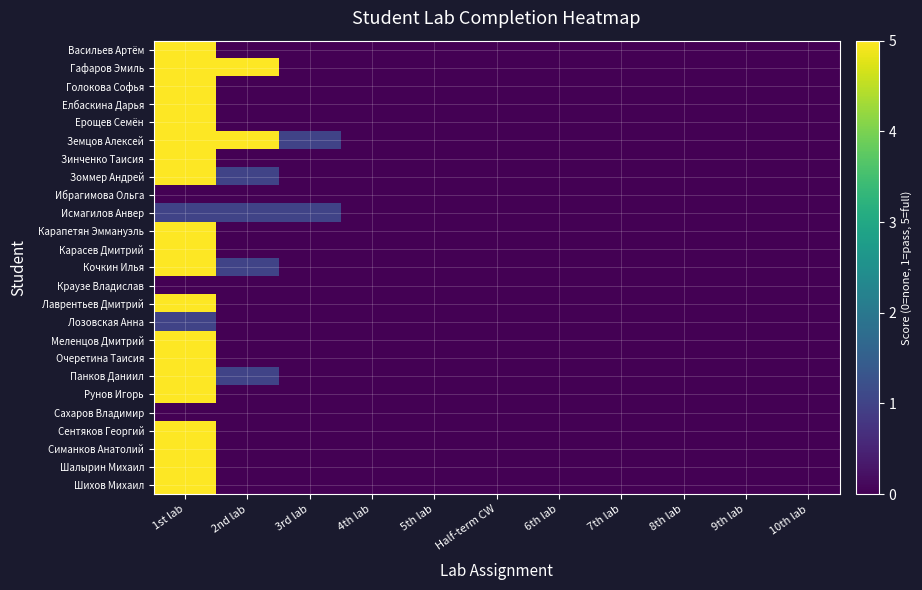

Rank the series at 4th lab from highest to lowest value.

Васильев Артём, Гафаров Эмиль, Голокова Софья, Елбаскина Дарья, Ерощев Семён, Земцов Алексей, Зинченко Таисия, Зоммер Андрей, Ибрагимова Ольга, Исмагилов Анвер, Карапетян Эммануэль, Карасев Дмитрий, Кочкин Илья, Краузе Владислав, Лаврентьев Дмитрий, Лозовская Анна, Меленцов Дмитрий, Очеретина Таисия, Панков Даниил, Рунов Игорь, Сахаров Владимир, Сентяков Георгий, Симанков Анатолий, Шалырин Михаил, Шихов Михаил